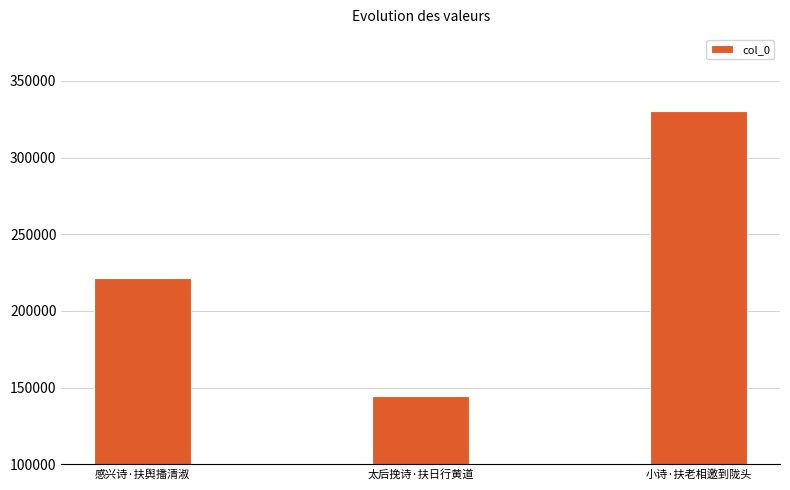

What is the ratio of the value at 小诗·扶老相邀到陇头 to the value at 太后挽诗·扶日行黄道?

2.3